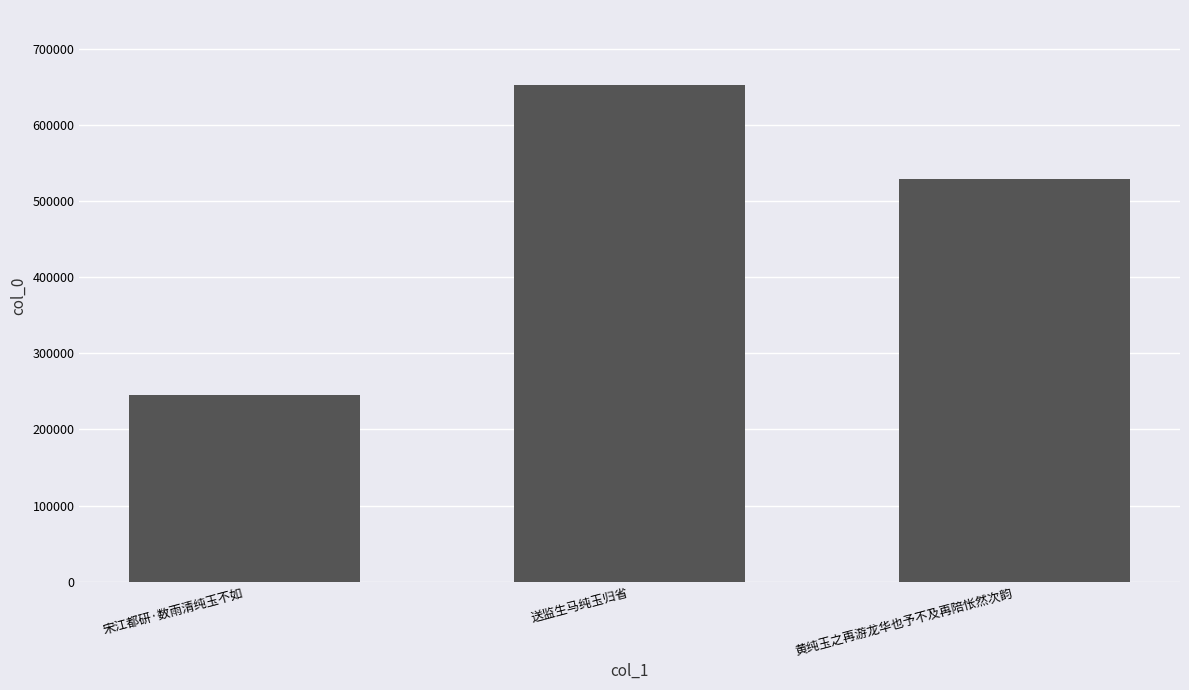

Reading right to left, list all the values displayed in this chart.

528973	652925	245618